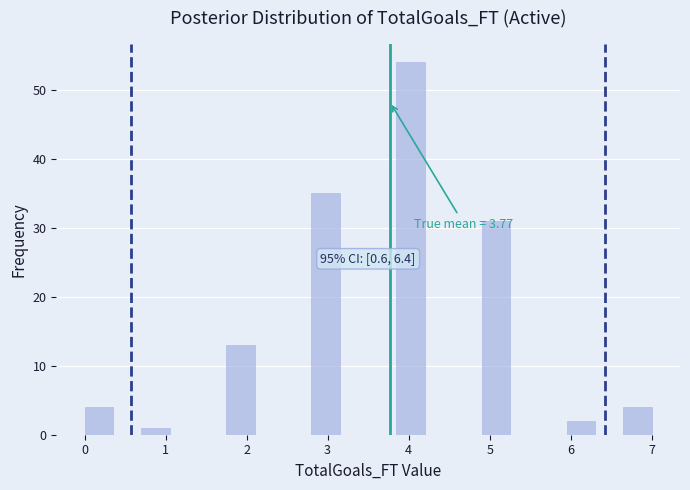

Around what value on the x-axis is the tallest bar? Give the approximate position of its centre, as read against the axis.

4.0